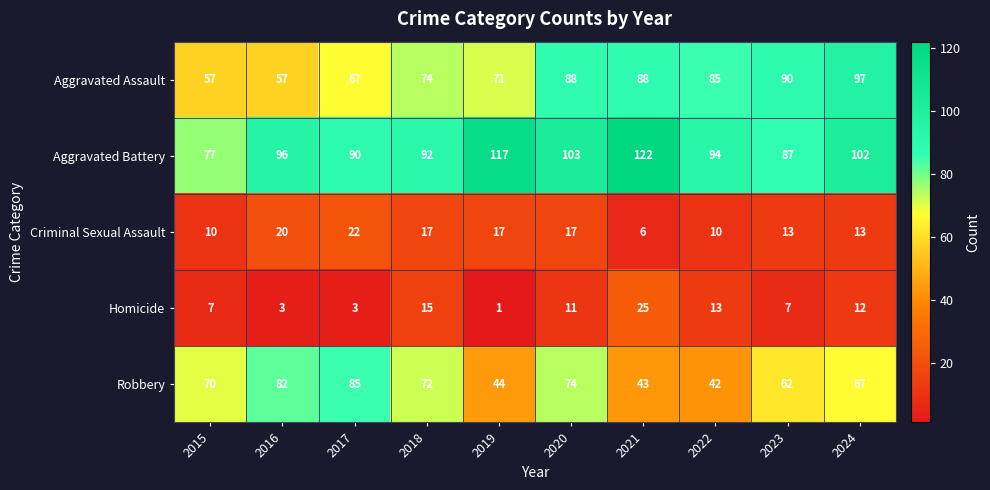

How many distinct data groups are displayed?

5